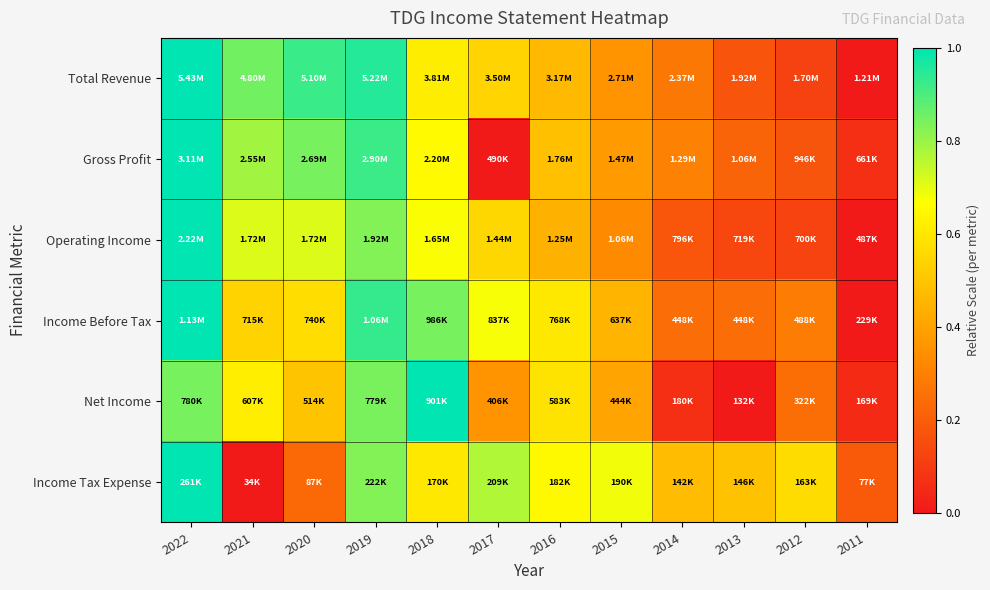

Reading left to right, transcribe all the data shown in this chart.

Total Revenue: 2022=1.0	2021=0.9	2020=0.9	2019=1.0	2018=0.6	2017=0.5	2016=0.5	2015=0.4	2014=0.3	2013=0.2	2012=0.1	2011=0.0
Gross Profit: 2022=1.0	2021=0.8	2020=0.8	2019=0.9	2018=0.7	2017=0.0	2016=0.5	2015=0.4	2014=0.3	2013=0.2	2012=0.2	2011=0.1
Operating Income: 2022=1.0	2021=0.7	2020=0.7	2019=0.8	2018=0.7	2017=0.6	2016=0.4	2015=0.3	2014=0.2	2013=0.1	2012=0.1	2011=0.0
Income Before Tax: 2022=1.0	2021=0.5	2020=0.6	2019=0.9	2018=0.8	2017=0.7	2016=0.6	2015=0.5	2014=0.2	2013=0.2	2012=0.3	2011=0.0
Net Income: 2022=0.8	2021=0.6	2020=0.5	2019=0.8	2018=1.0	2017=0.4	2016=0.6	2015=0.4	2014=0.1	2013=0.0	2012=0.2	2011=0.0
Income Tax Expense: 2022=1.0	2021=0.0	2020=0.2	2019=0.8	2018=0.6	2017=0.8	2016=0.7	2015=0.7	2014=0.5	2013=0.5	2012=0.6	2011=0.2